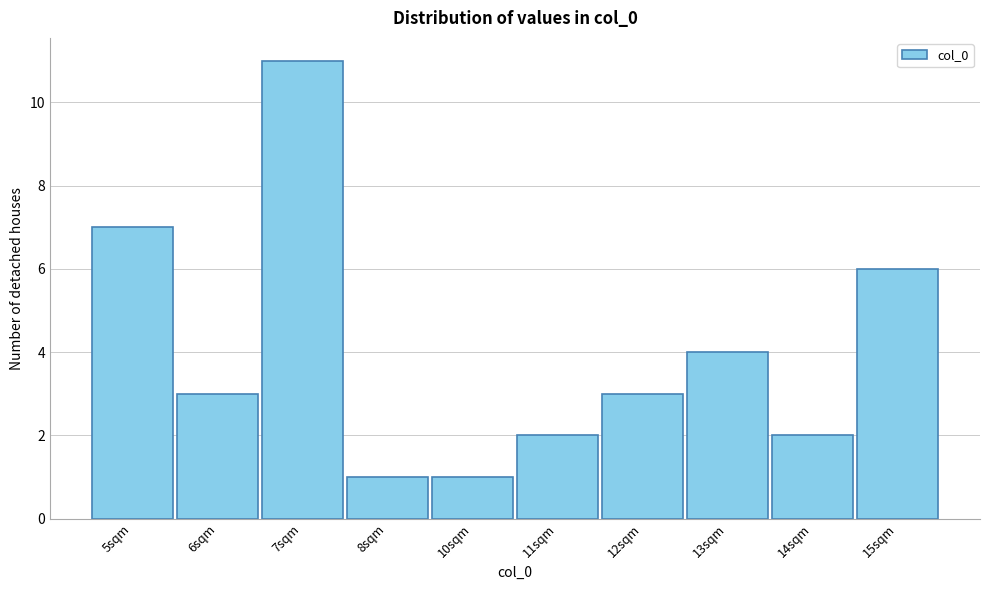

Reading left to right, list all the values displayed in this chart.

5sqm=7	6sqm=3	7sqm=11	8sqm=1	10sqm=1	11sqm=2	12sqm=3	13sqm=4	14sqm=2	15sqm=6